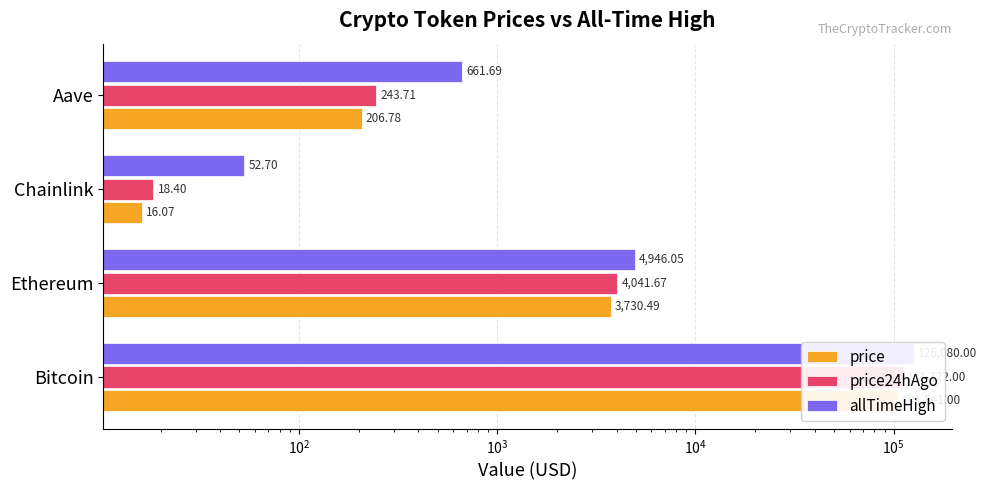

List the series in order of their peak value, highest first.

allTimeHigh, price24hAgo, price